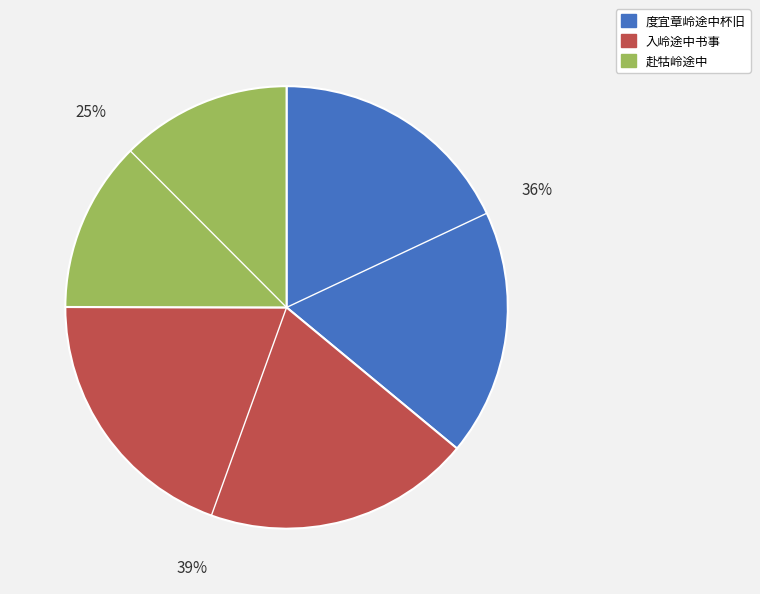

Which has a higher value, 度宜章岭途中杯旧 or 入岭途中书事?

入岭途中书事